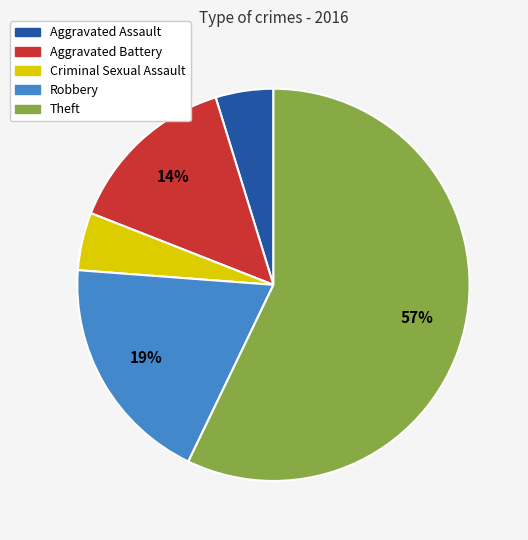

Is the sum of Robbery and Criminal Sexual Assault greater than half?

No